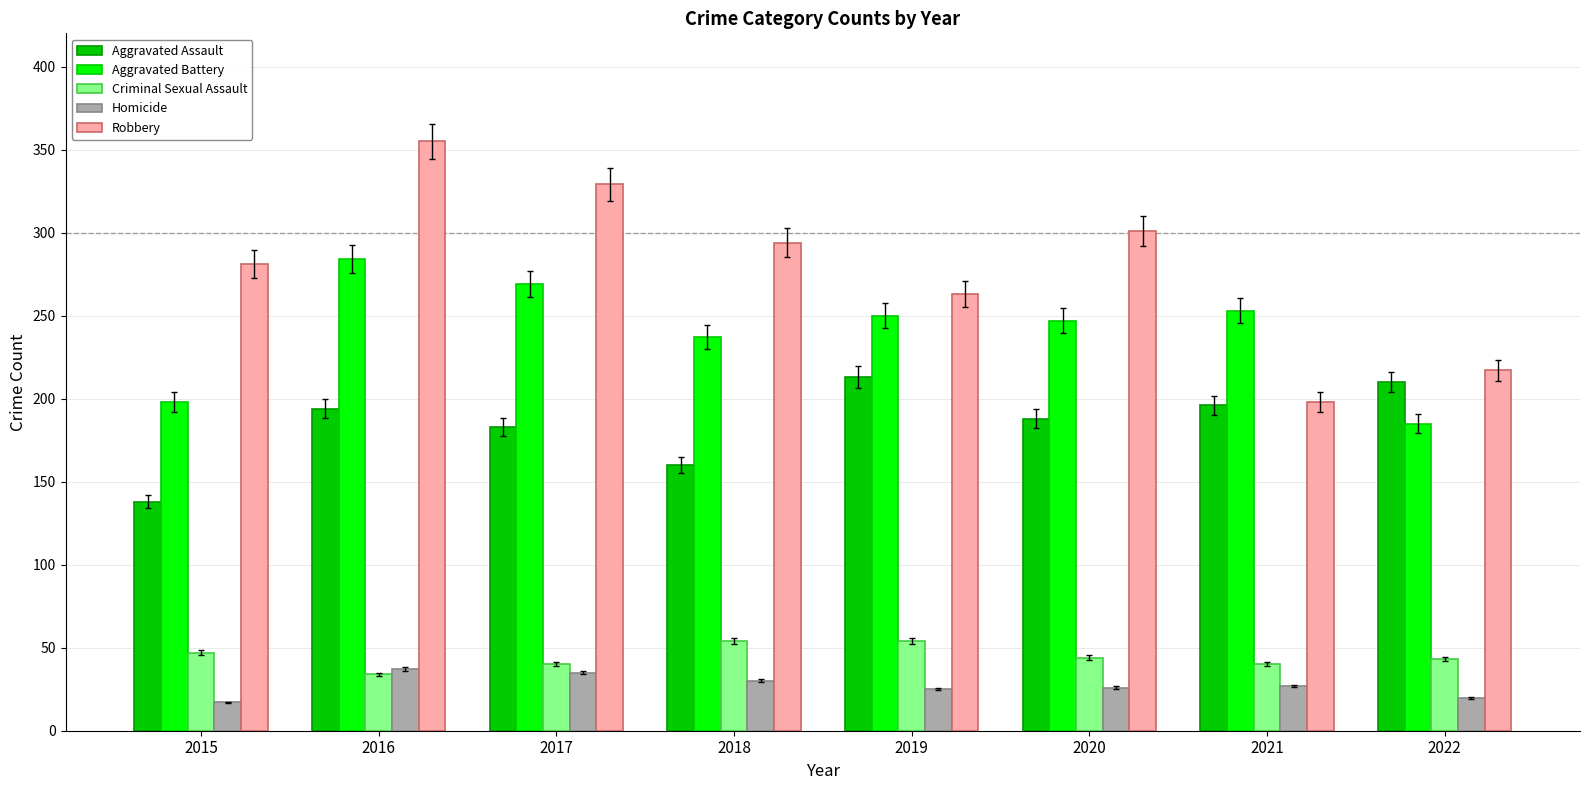

The Aggravated Battery series shows 63 at 2018. True or false?

False